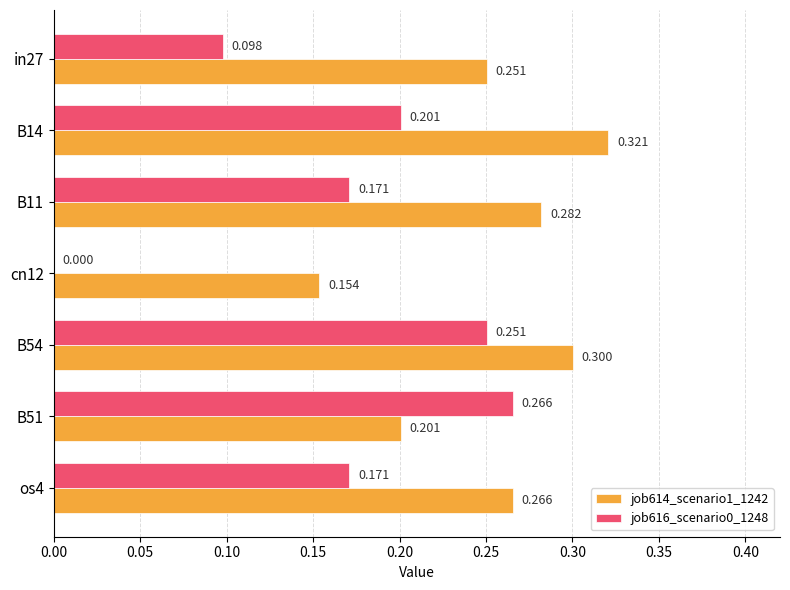

Count the job614_scenario1_1242 values in the range 0 to 1.

7